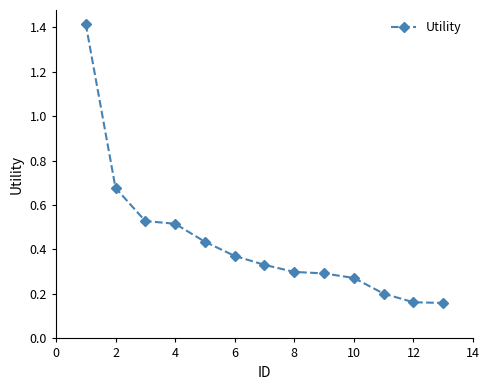

How many values are between 0 and 1?

12